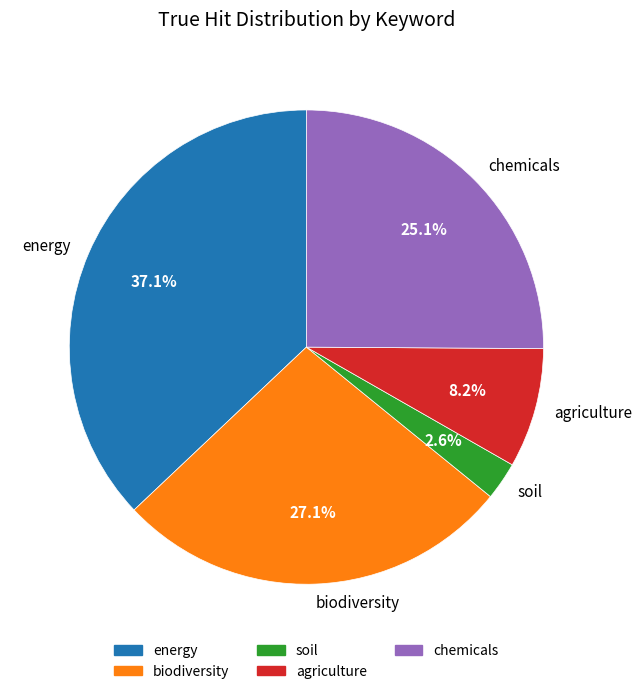

True or false: agriculture accounts for 8% of the total.

True